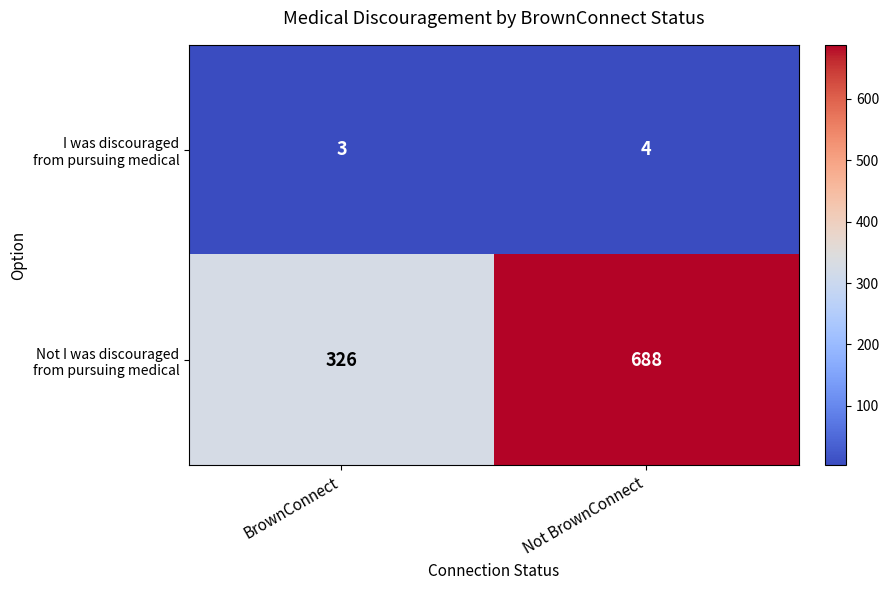

What is the maximum value shown in the chart?

688